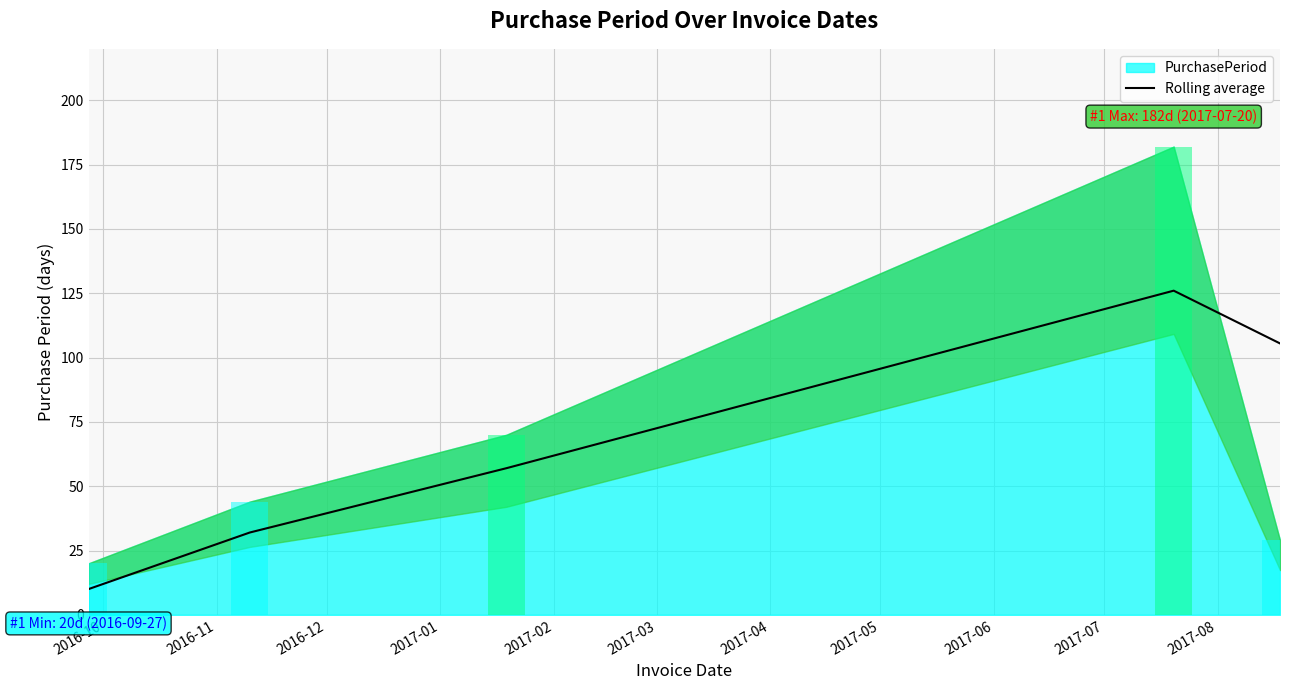

What is the sum of the values at 2017-02 and 2016-11?

137.5